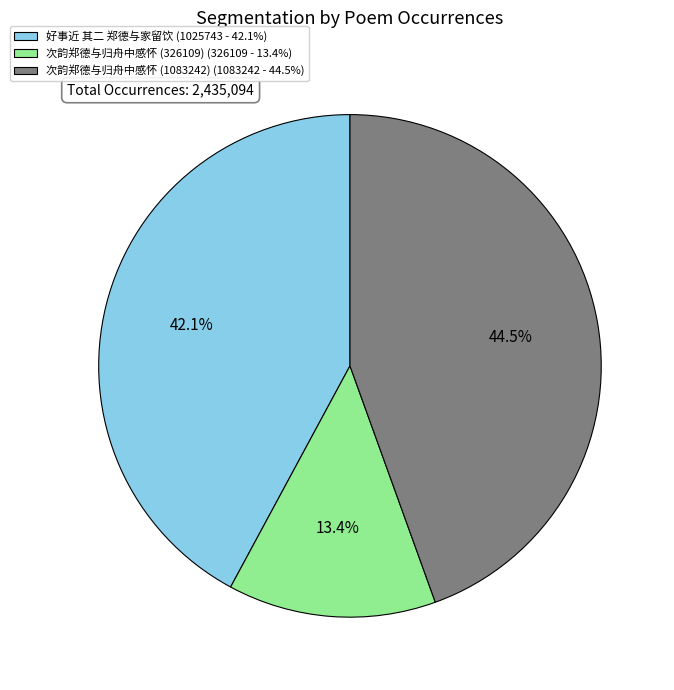

Which category has the smallest portion of the pie?

次韵郑德与归舟中感怀 (326109)